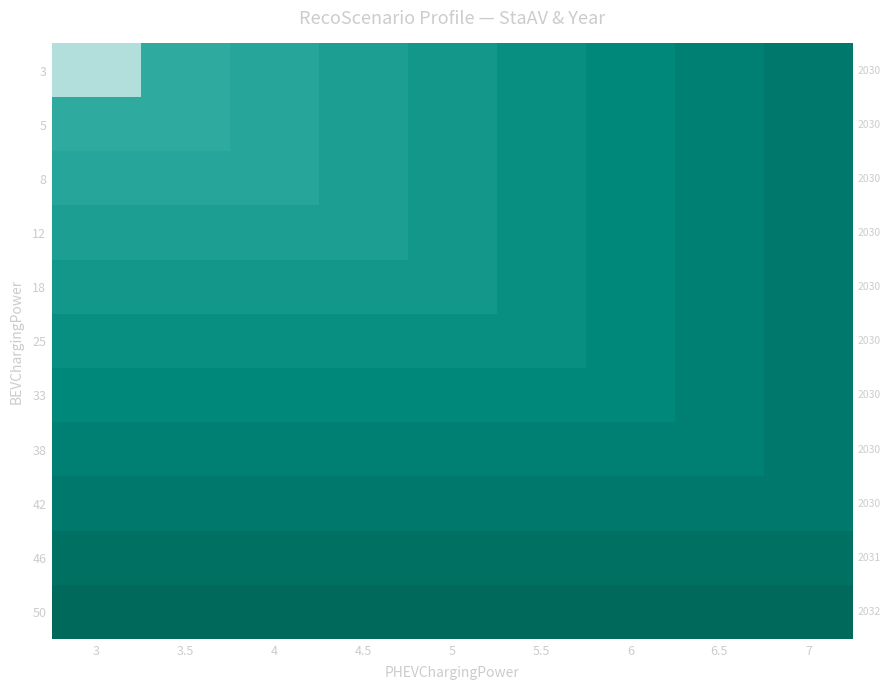

Rank the series by their maximum value, from highest to lowest.

50, 46, 3, 5, 8, 12, 18, 25, 33, 38, 42